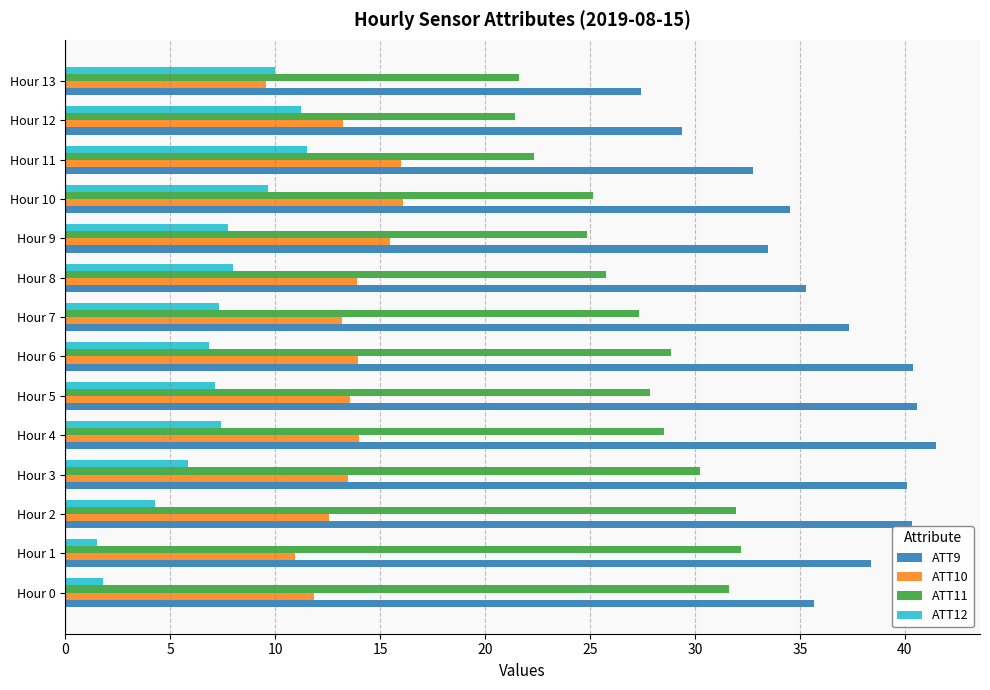

Which category has the lowest value in the ATT10 series?

Hour 13